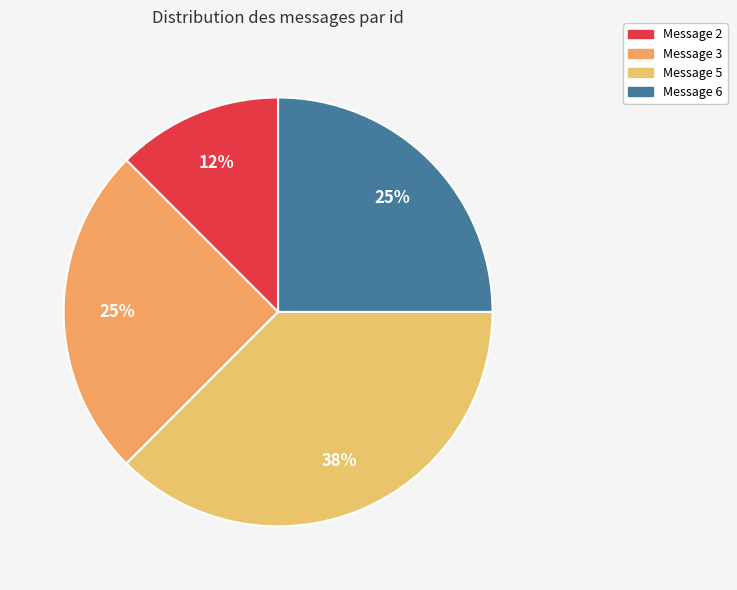

Does Message 2 represent more than half of the total?

No